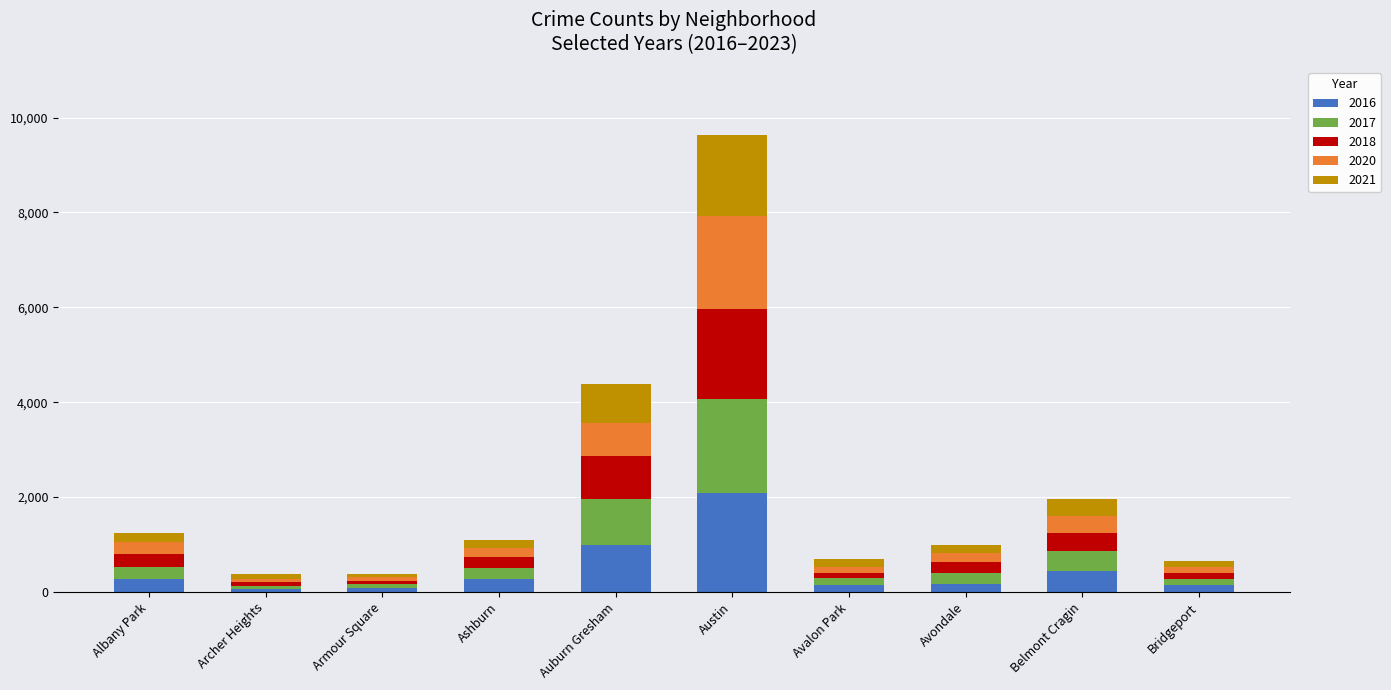

How many distinct data groups are displayed?

5